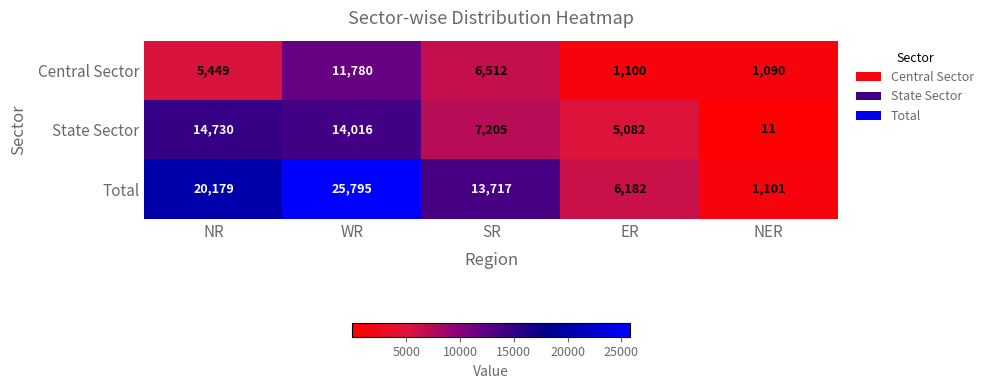

Where is Central Sector nearest to the value 6435?

SR